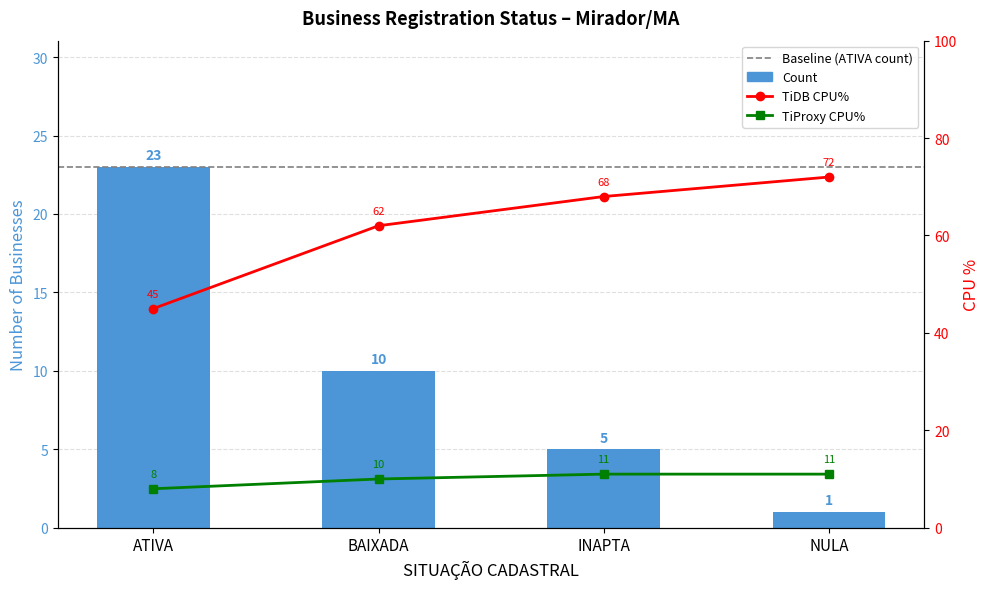

What position from the right is BAIXADA?

3